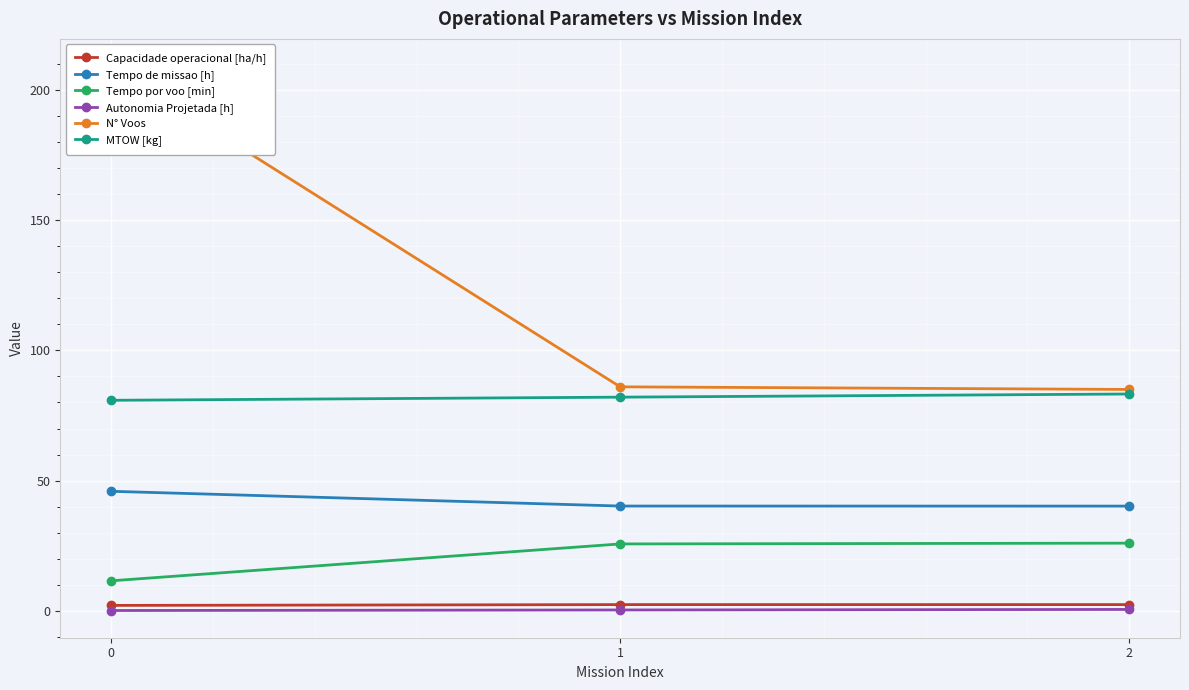

List the series in order of their peak value, highest first.

N° Voos, MTOW [kg], Tempo de missao [h], Tempo por voo [min], Capacidade operacional [ha/h], Autonomia Projetada [h]